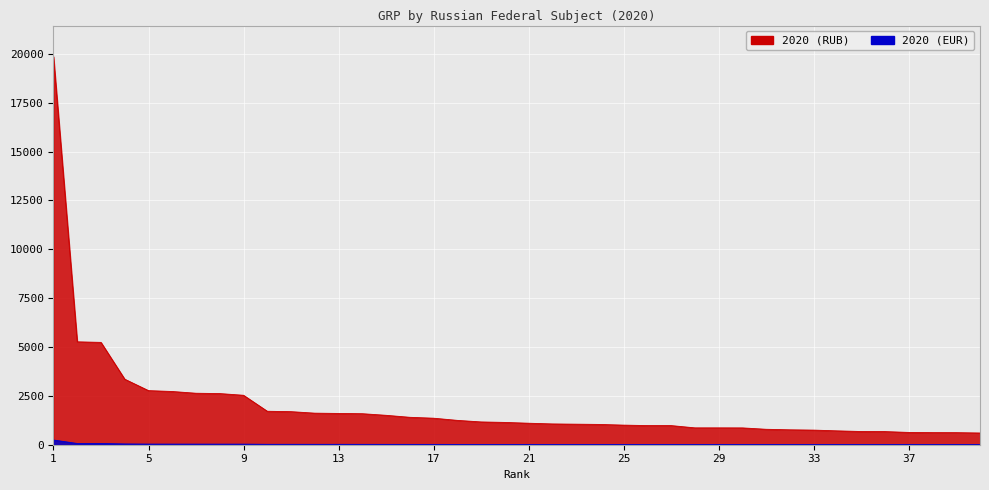

Which has a higher value, 22 or 16?

16